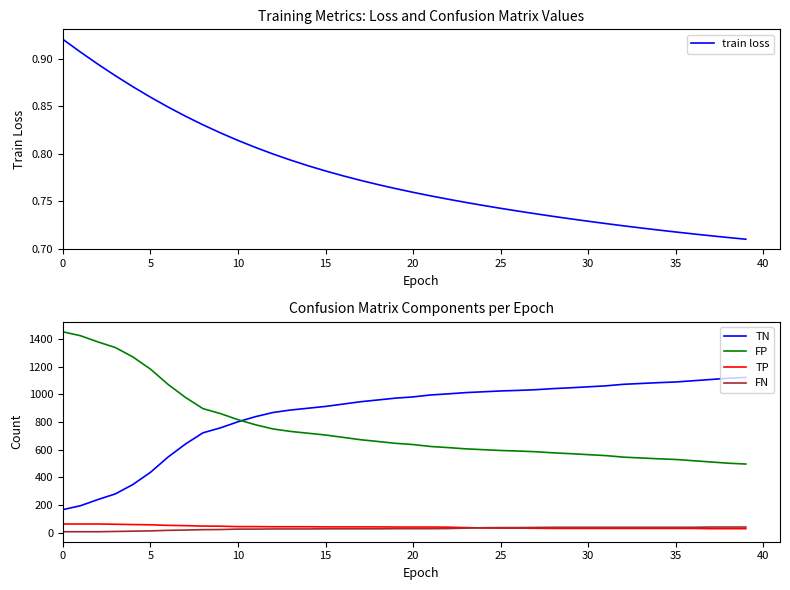

True or false: TP and FN cross at least once.

True